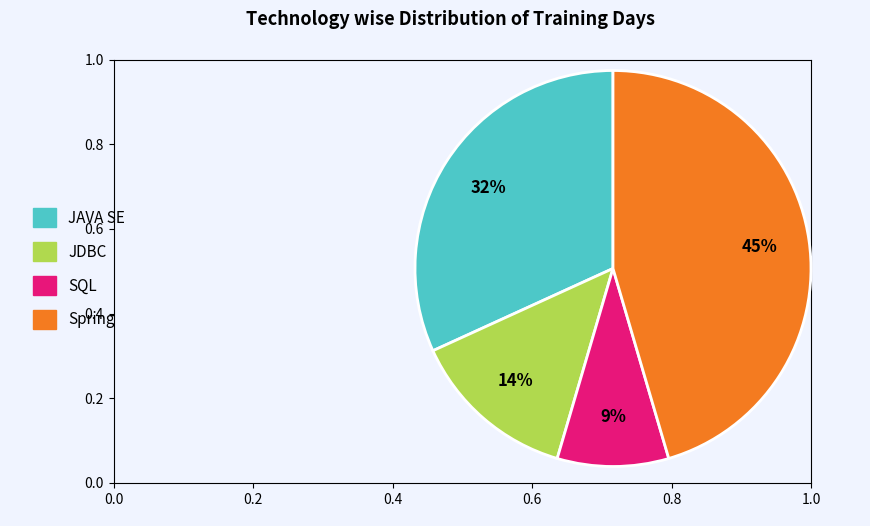

To the nearest percent, what is the difference between the largest and smallest slice percentages?

36%